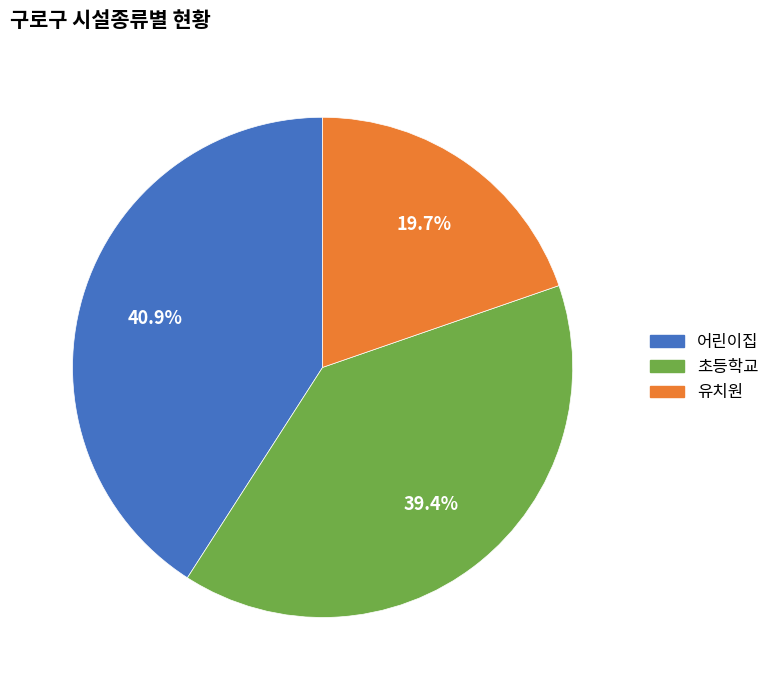

Between 초등학교 and 어린이집, which is larger?

어린이집